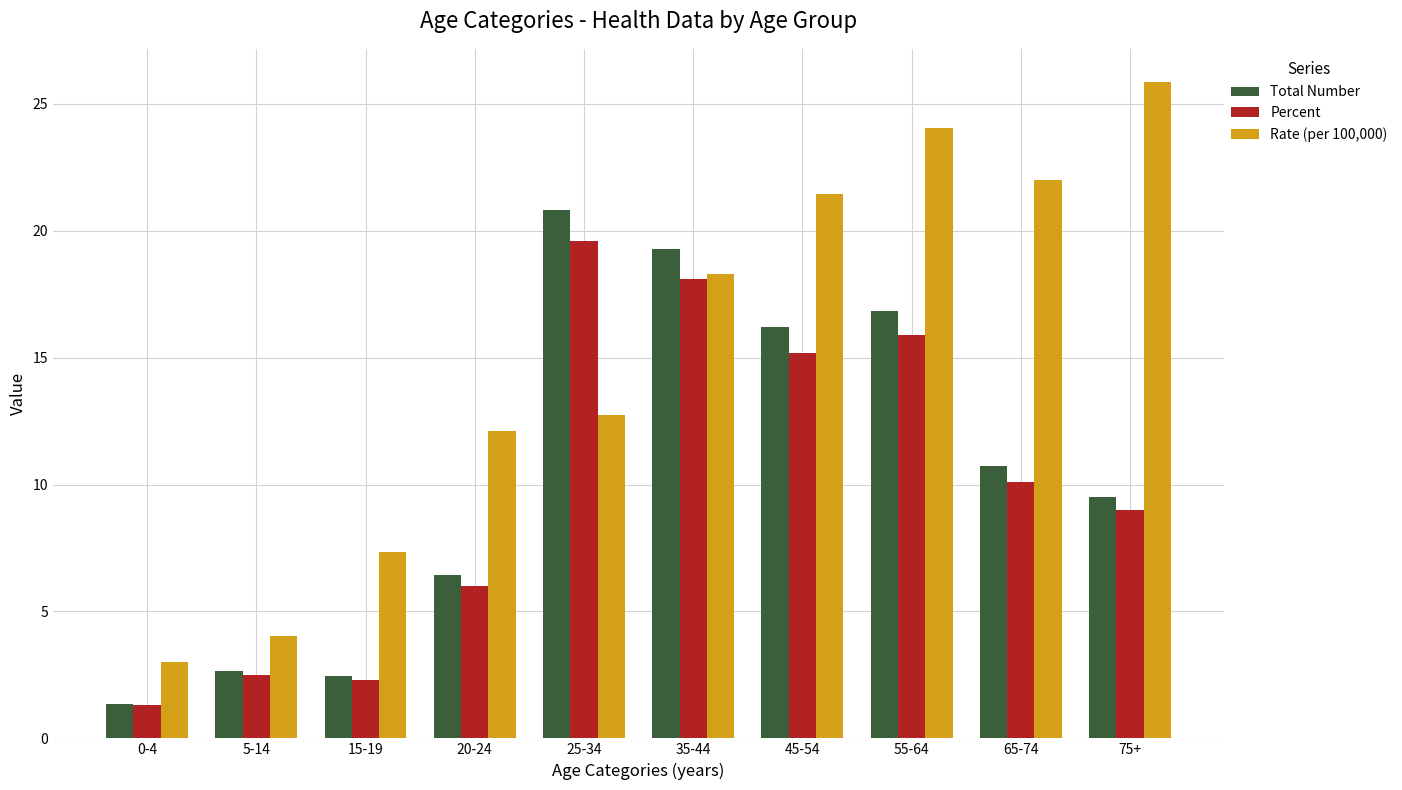

Rank the series by their maximum value, from highest to lowest.

Rate (per 100,000), Total Number, Percent